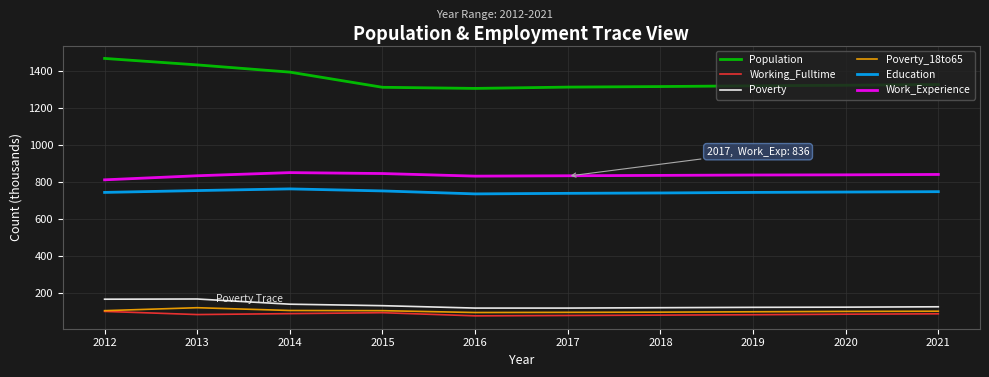

True or false: Work_Experience and Poverty intersect in this chart.

False